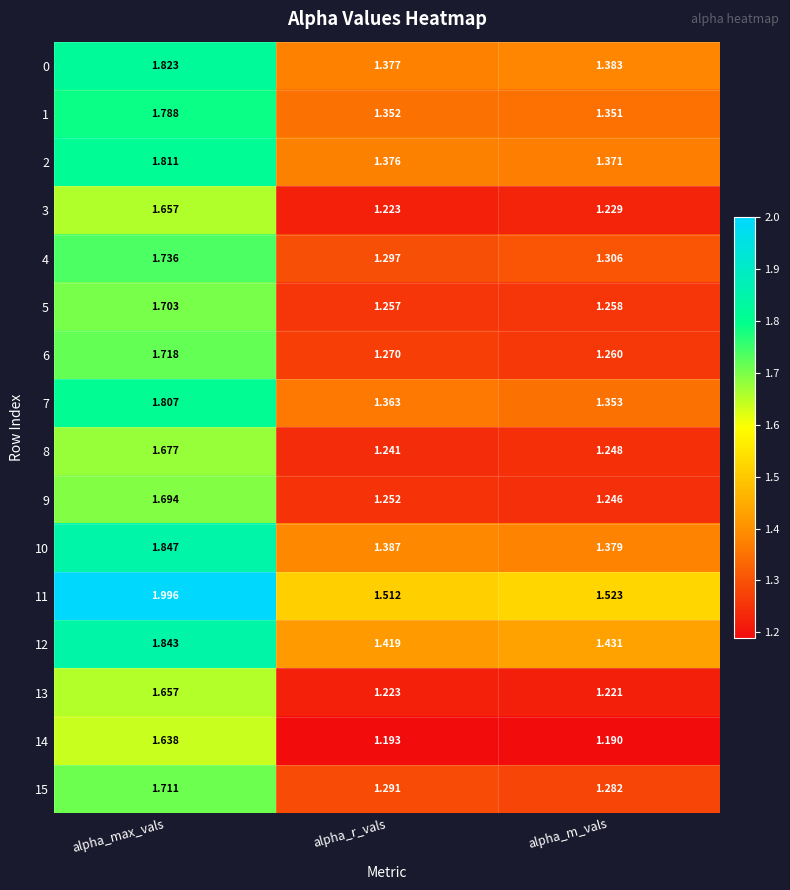

Rank the categories by 11 value from lowest to highest.

alpha_r_vals, alpha_m_vals, alpha_max_vals